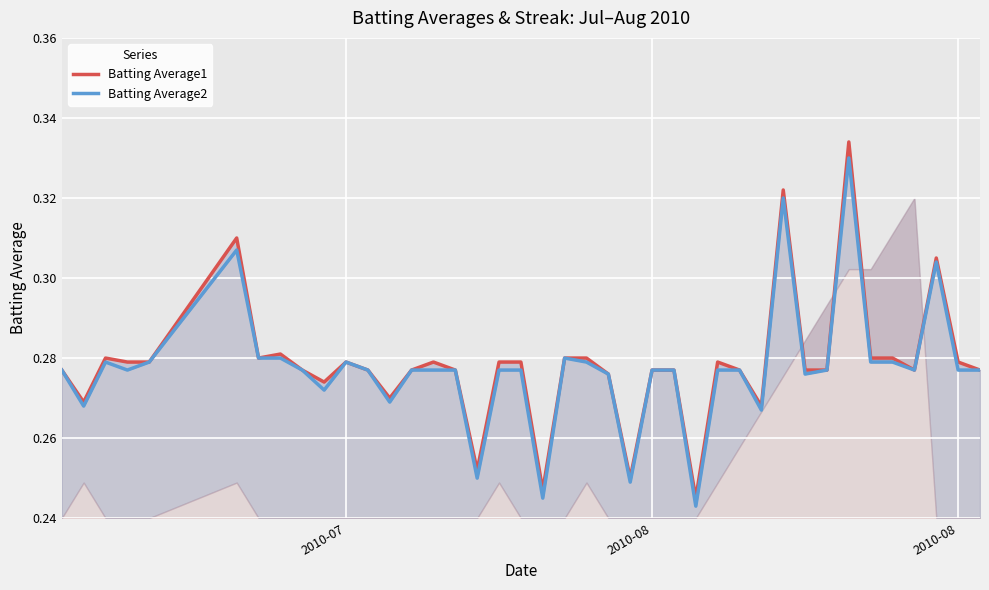

True or false: Batting Average1 and Batting Average2 intersect in this chart.

False